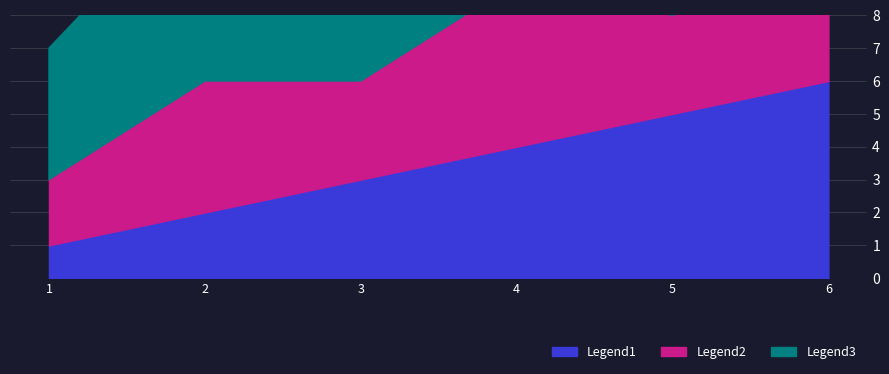

At which category does Legend3 reach its first local peak?

2